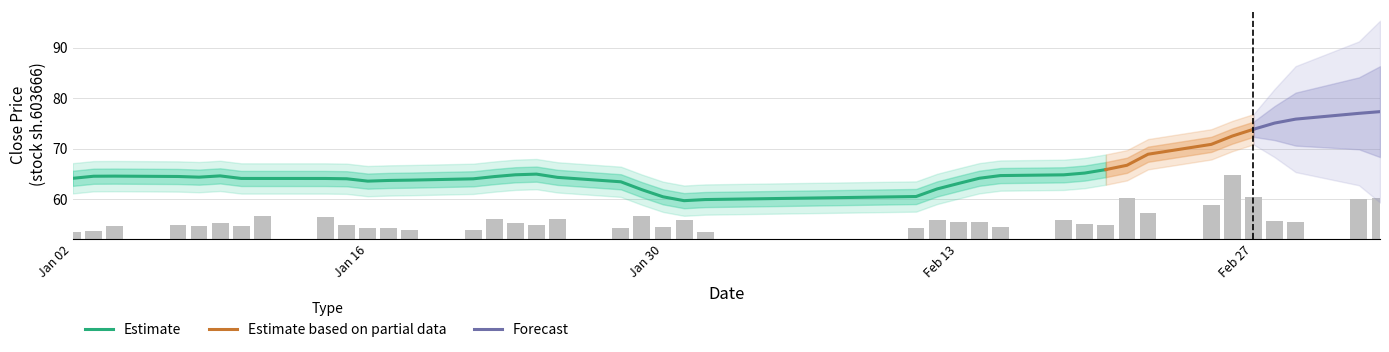

What is the highest value of the Estimate series?

65.8